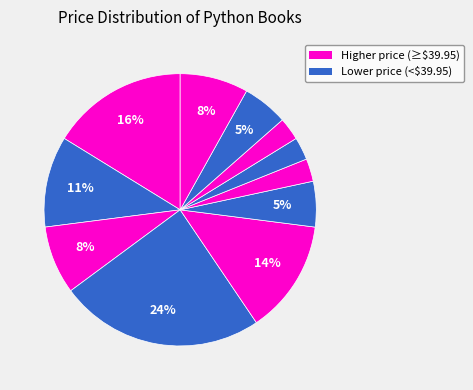

Count the number of slices in the pie.

11